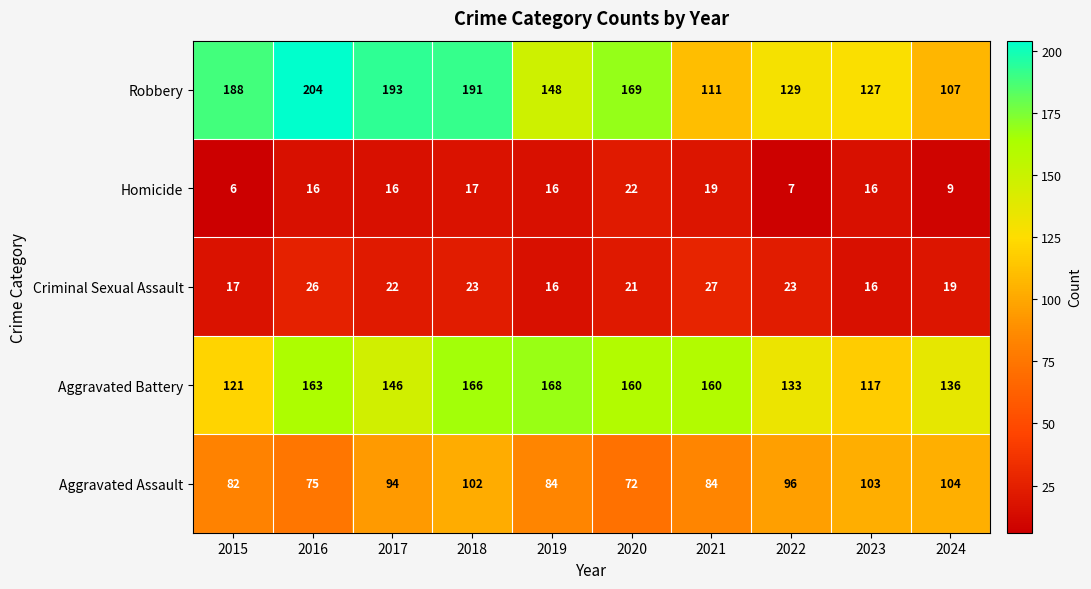

What is the spread (max minus min) of values at 2016?

188